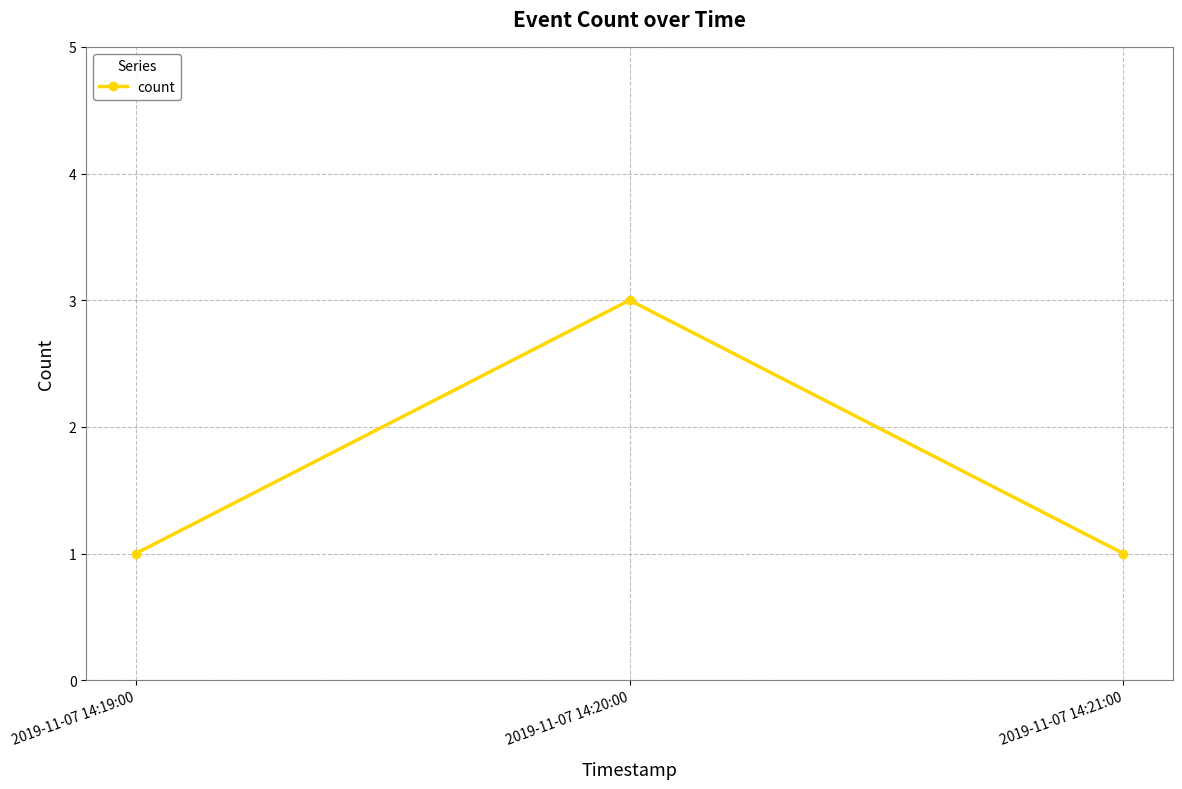

How many values are between 1 and 3?

3